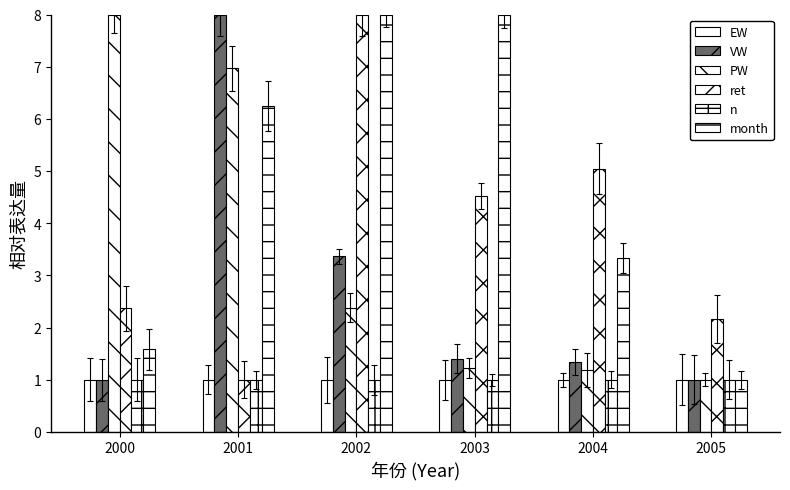

How many bars are there in each group?

6